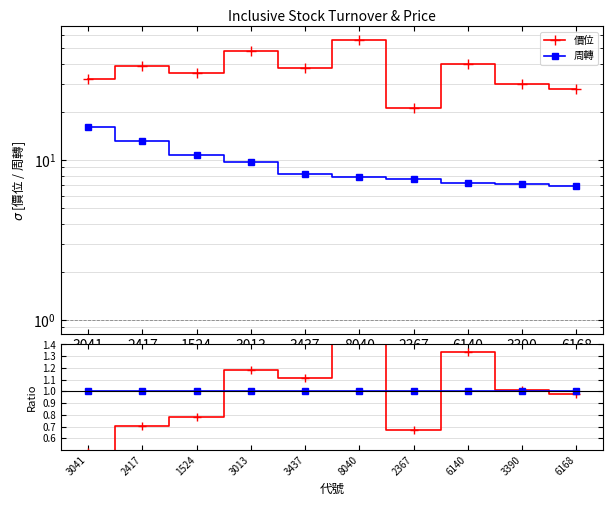

At how many categories does at least one series exceed 16?

10